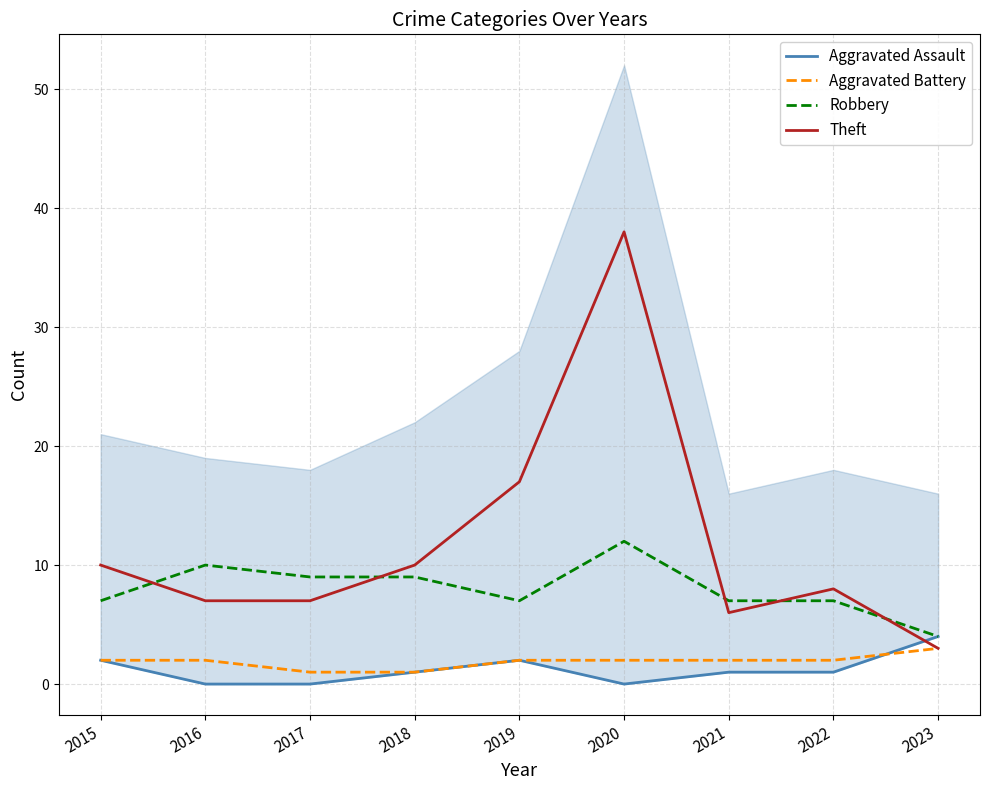

Does the chart display data point markers on the line(s)?

No